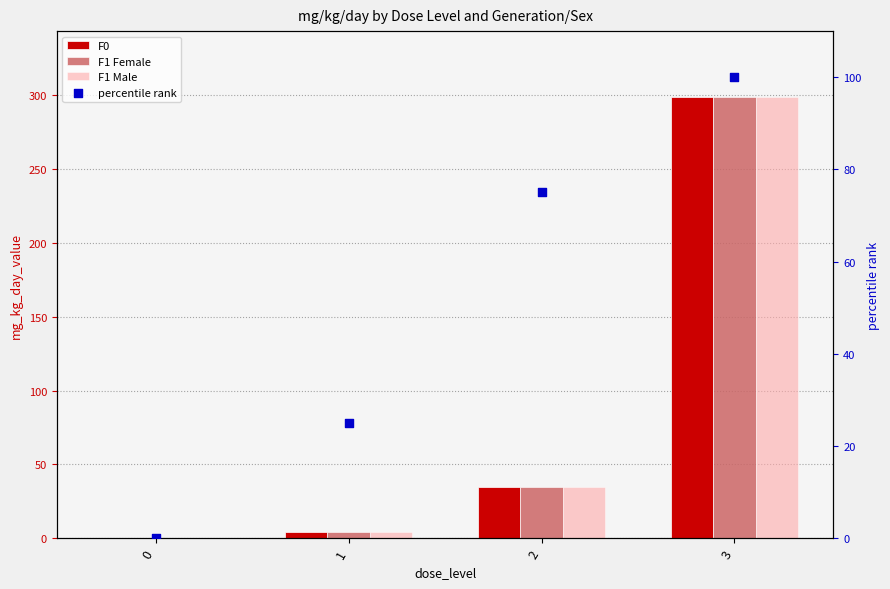

What are all the series names shown in the legend?

F0, F1 Female, F1 Male, percentile rank